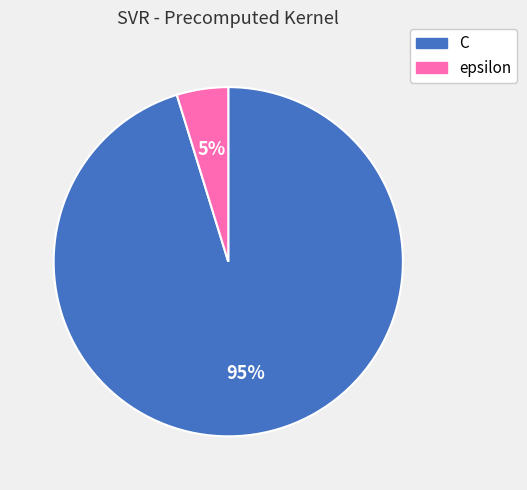

What is the ratio of the value at epsilon to the value at C?

0.1